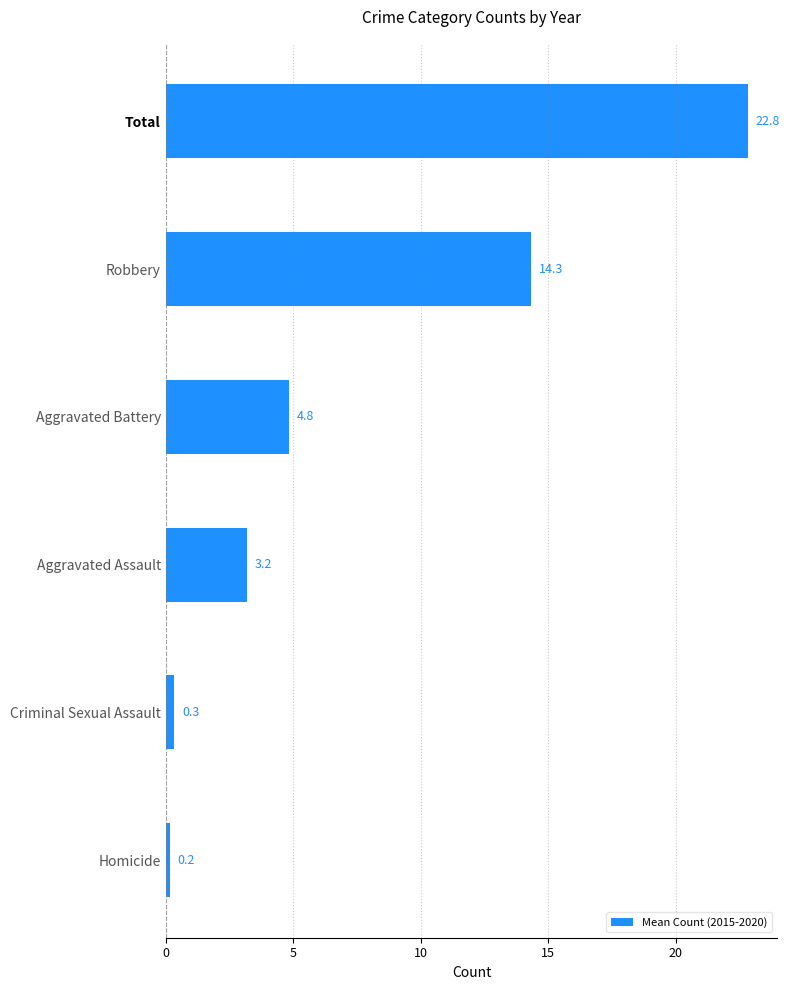

Rank the categories by value from lowest to highest.

Homicide, Criminal Sexual Assault, Aggravated Assault, Aggravated Battery, Robbery, Total